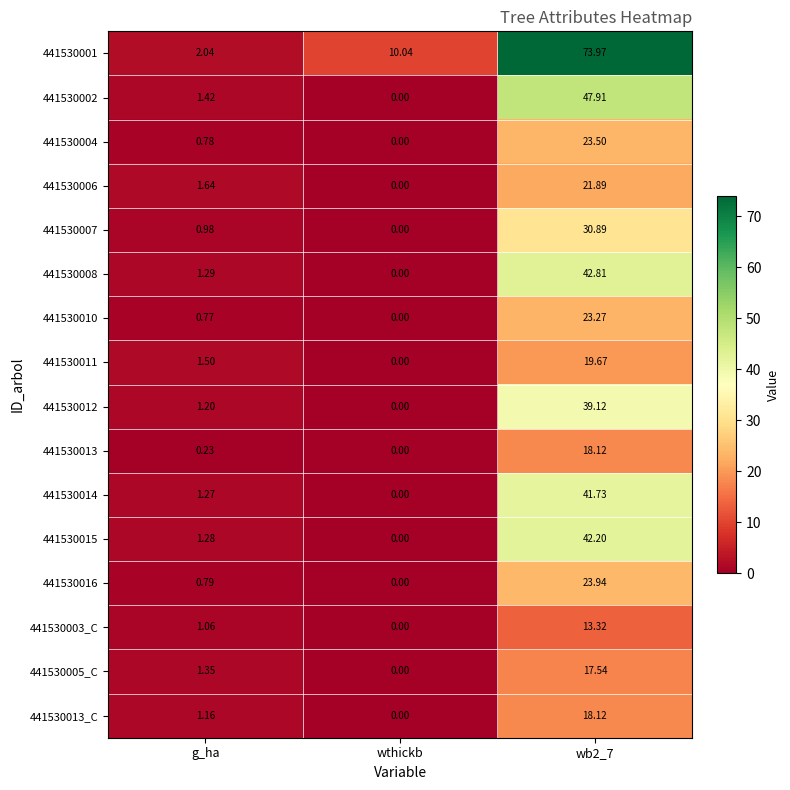

Where is 441530012 nearest to the value 19?

g_ha